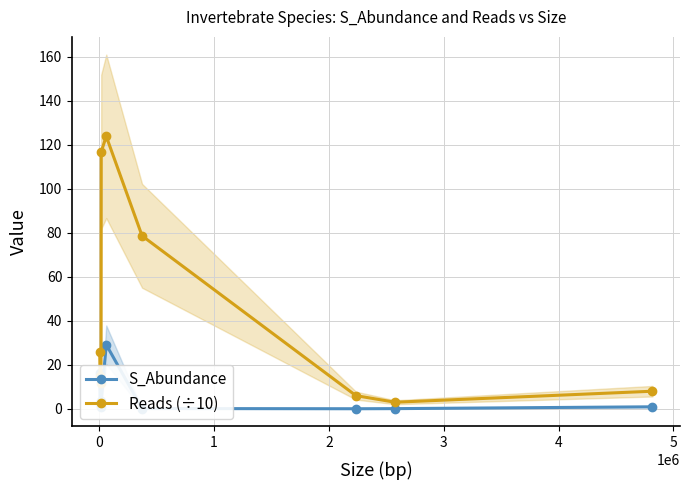

List the series in order of their overall mean, lowest first.

S_Abundance, Reads (÷10)